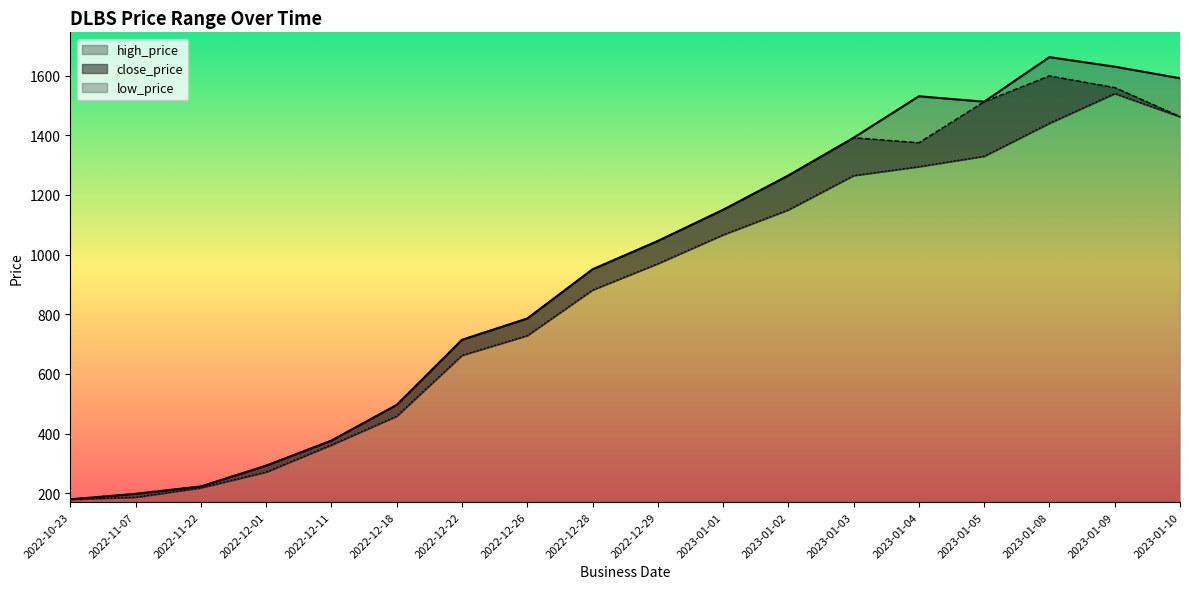

Is it true that close_price equals 2640.0 at 2023-01-09?

False